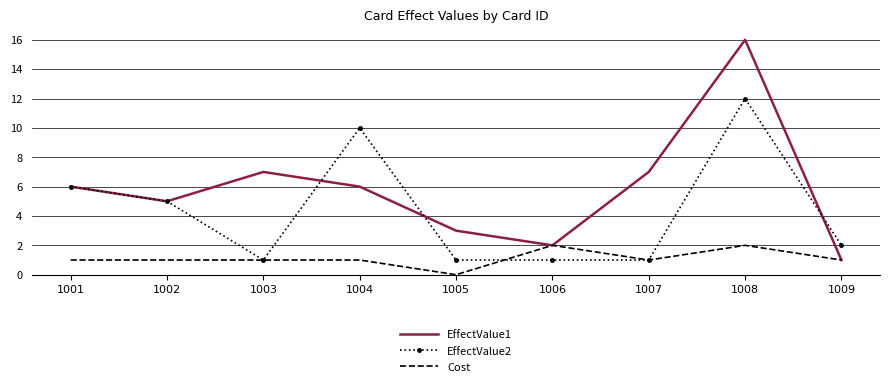

Is the value of EffectValue2 at 1002 greater than the value of EffectValue1 at 1003?

No